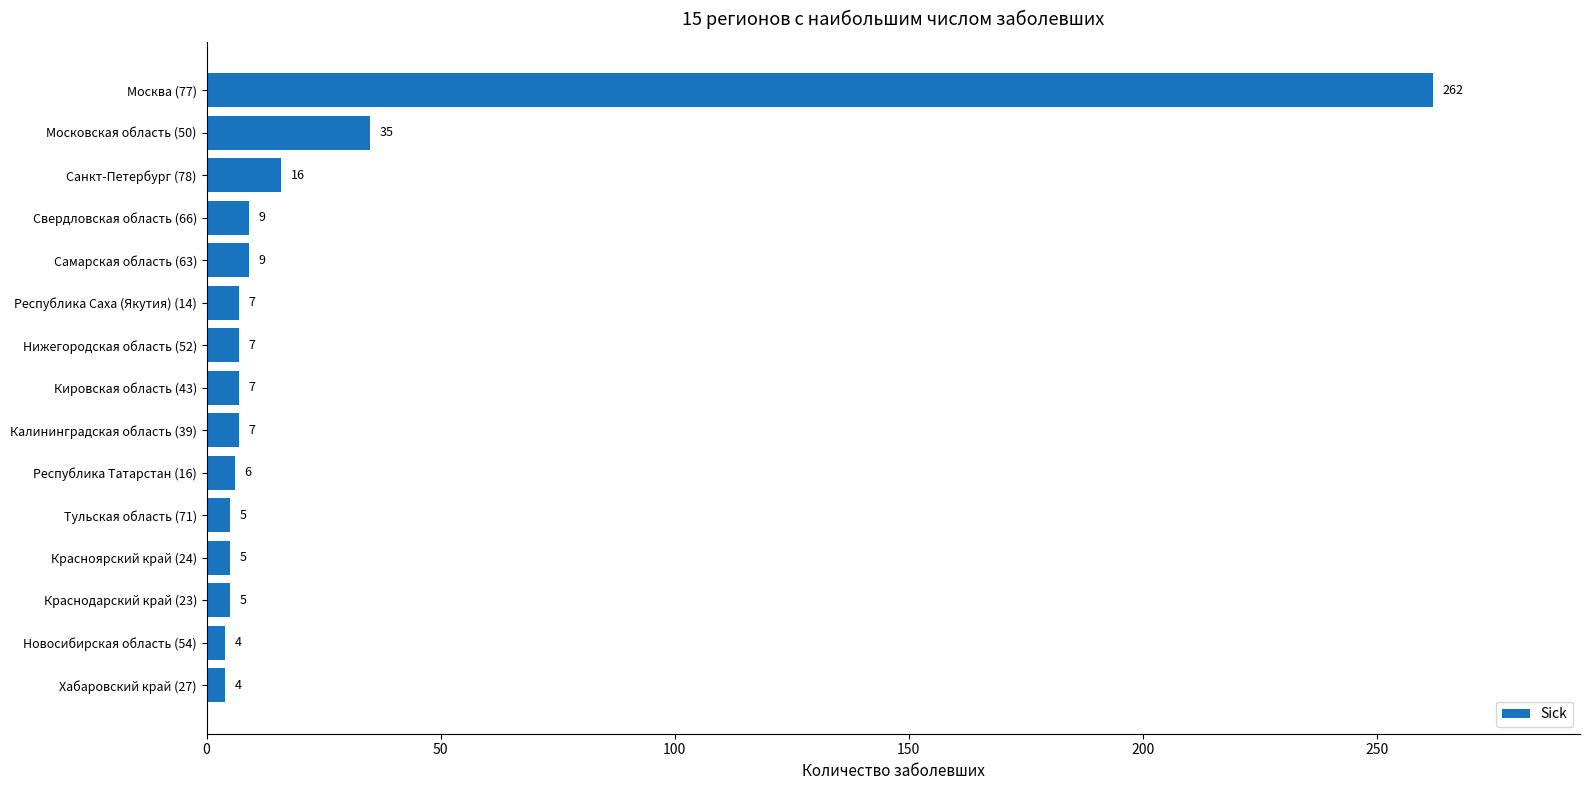

Does the chart contain stacked bars?

No